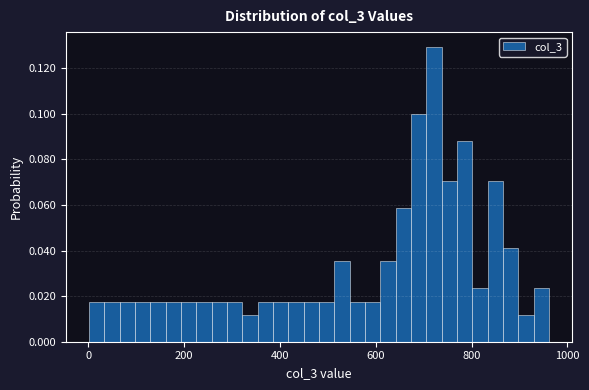

Around what value on the x-axis is the tallest bar? Give the approximate position of its centre, as read against the axis.

720